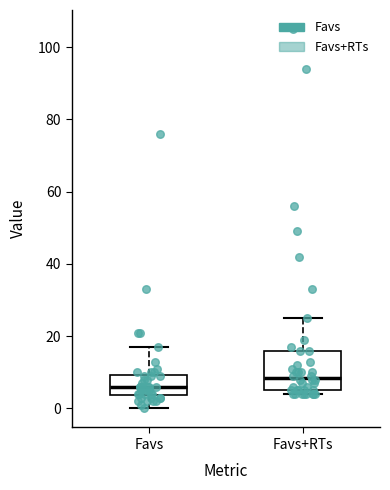

Reading left to right, read every box against the y-axis: the position of its median line, the range the box covers, and the ends of its whiskers. The values are not printed on the chart, so give them approximately, as read against the axis.

Favs: median 6, box 4 to 10, whiskers 0 to 18
Favs+RTs: median 8, box 6 to 16, whiskers 4 to 26